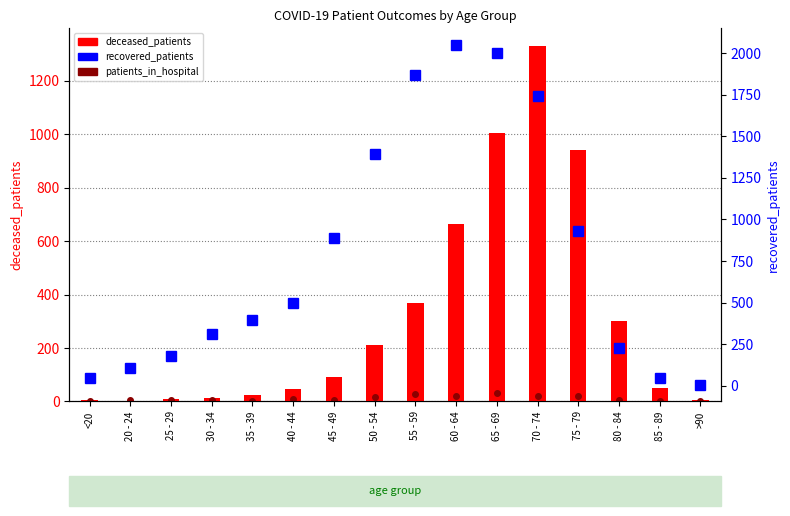

Reading left to right, transcribe all the data shown in this chart.

patients_in_hospital: 2	4	4	5	3	8	7	16	29	19	30	20	22	5	0	0
deceased_patients: 6	0	11	13	26	48	92	213	369	663	1005	1330	942	302	51	4
recovered_patients: 46	107	181	313	397	497	886	1392	1870	2048	2001	1745	930	226	46	7